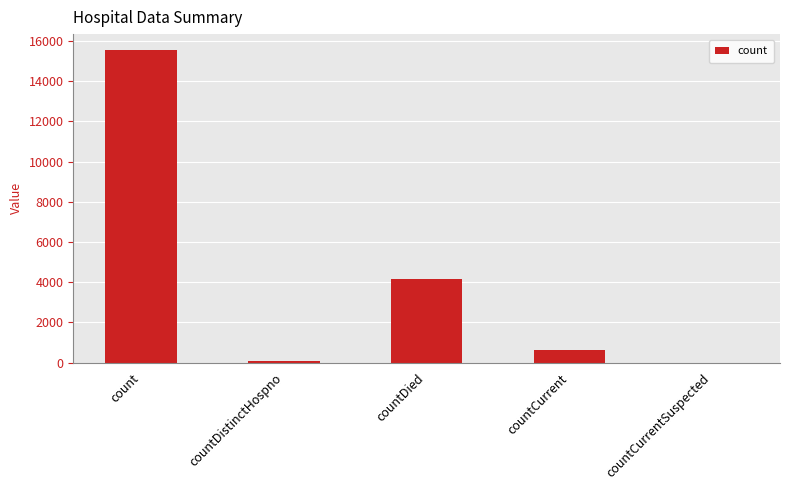

Which label corresponds to the largest value in the chart?

count